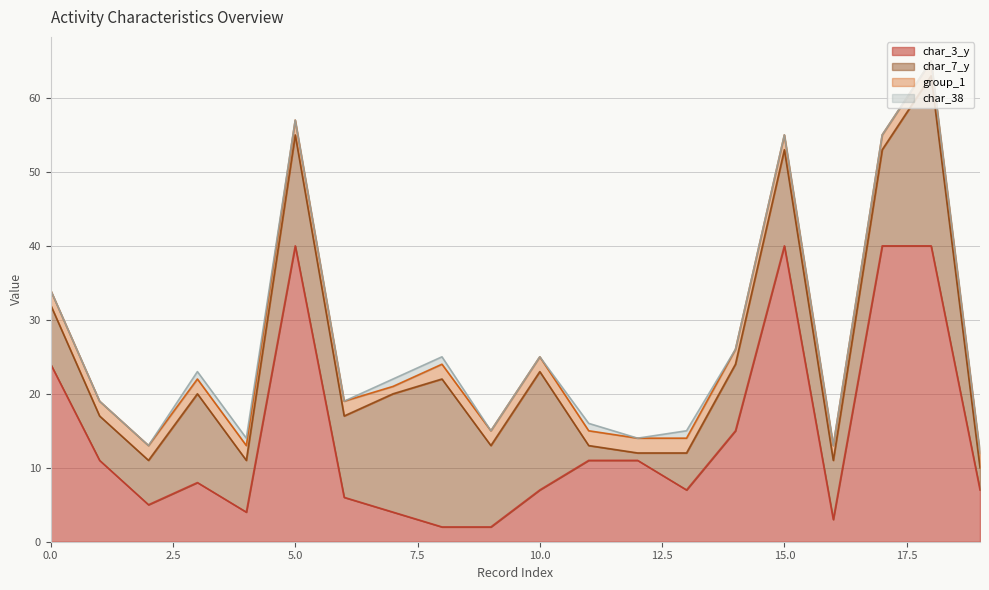

At how many categories does at least one series exceed 25?

4